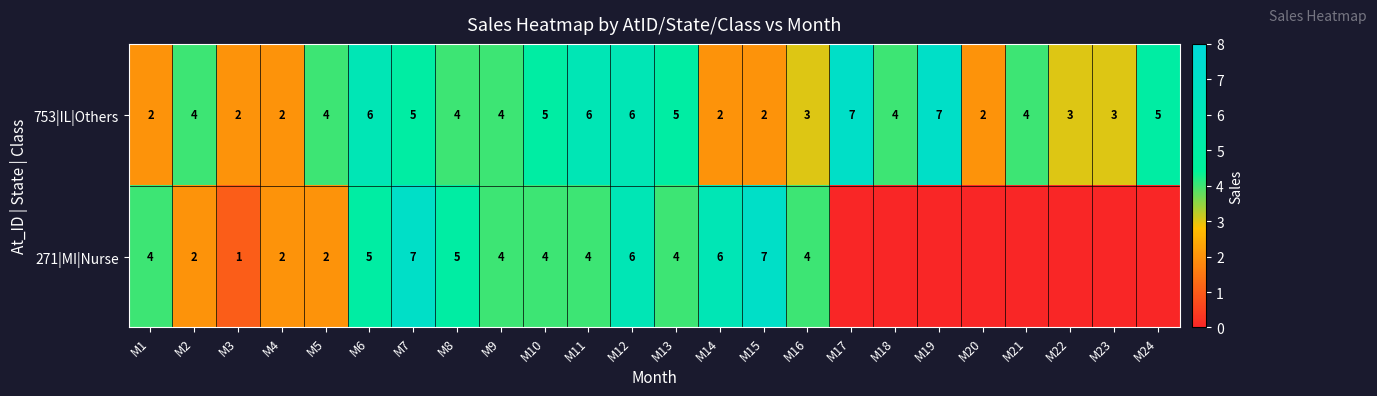

What is the total value across all series at M10?

9